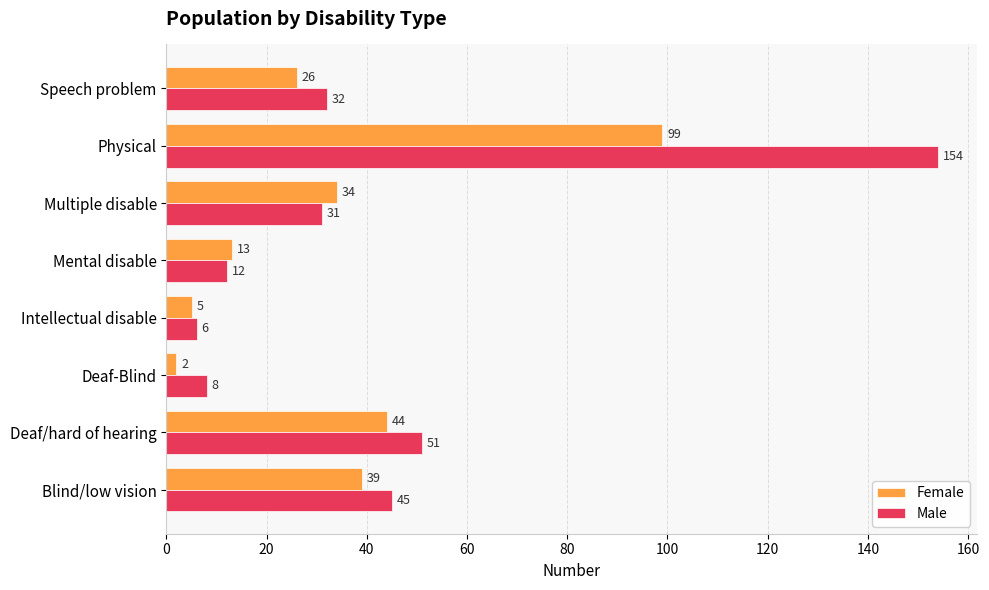

What are all the series names shown in the legend?

Female, Male